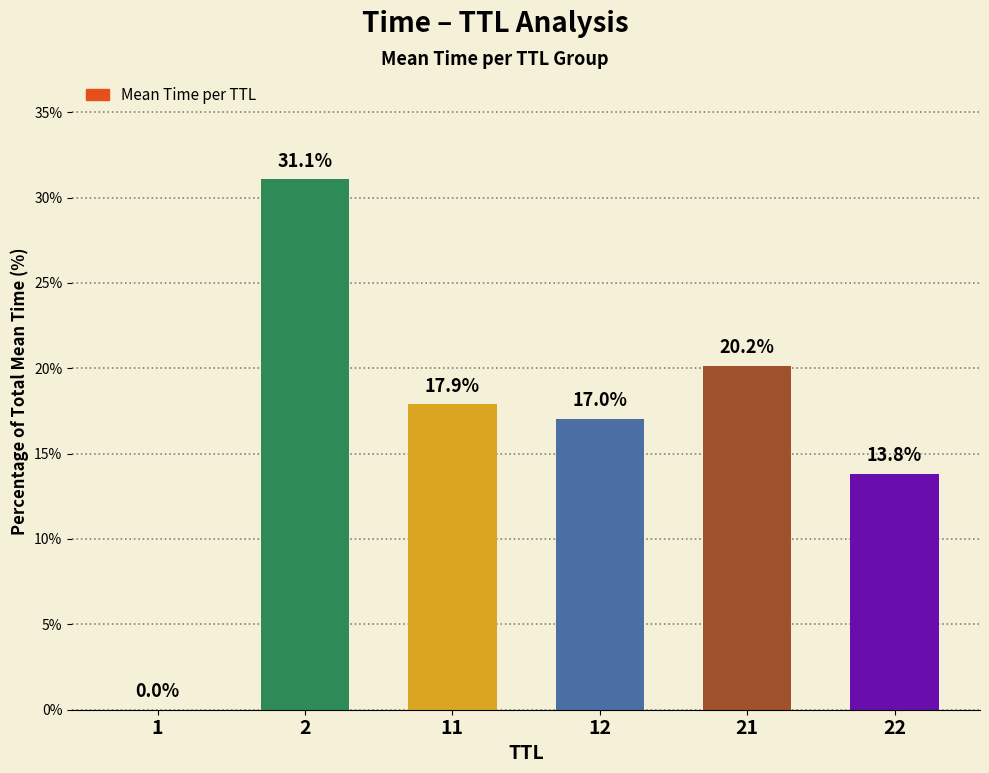

What is the change in value from 12 to 22?

-3.2